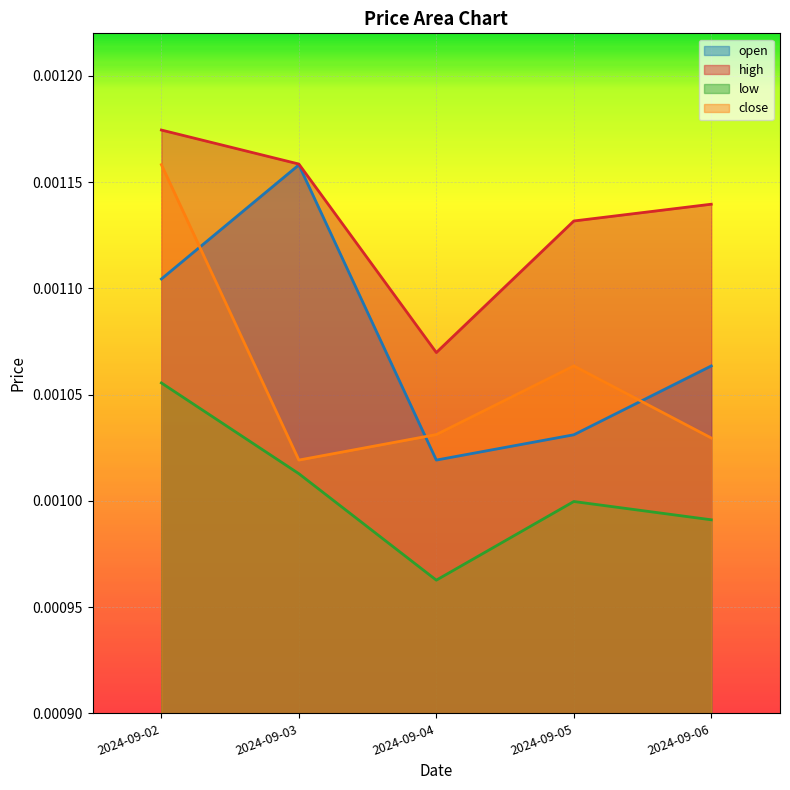

List the series in order of their peak value, lowest first.

low, open, close, high